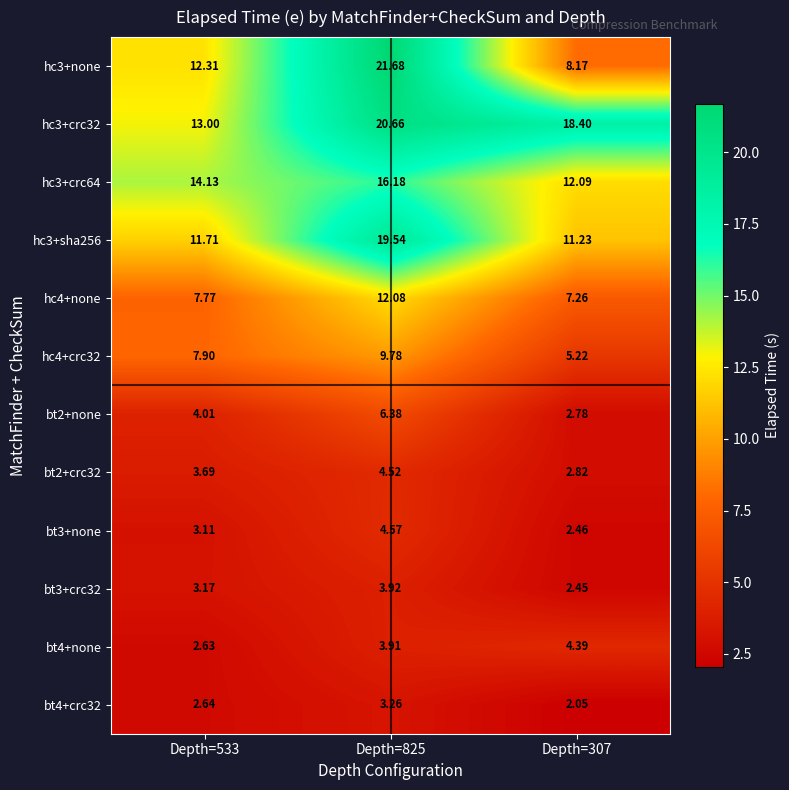

Is the value of hc3+crc64 at Depth=307 greater than the value of bt2+crc32 at Depth=307?

Yes